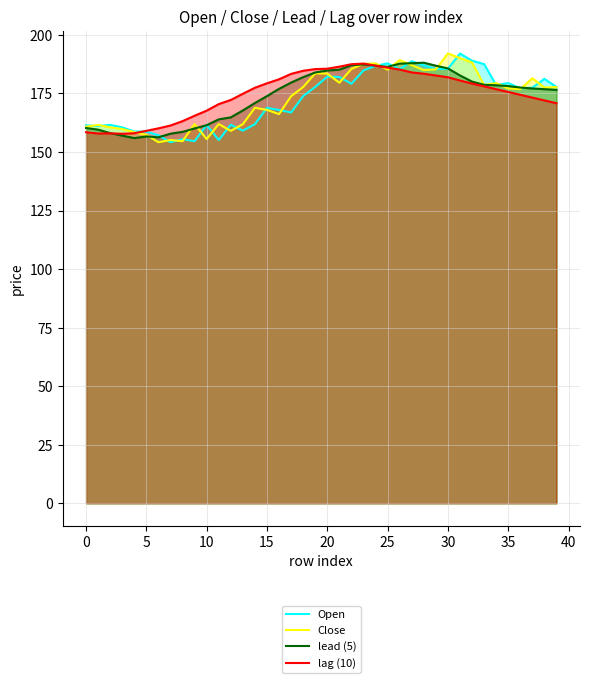

What is the difference between the highest and lowest values at 21?

6.9